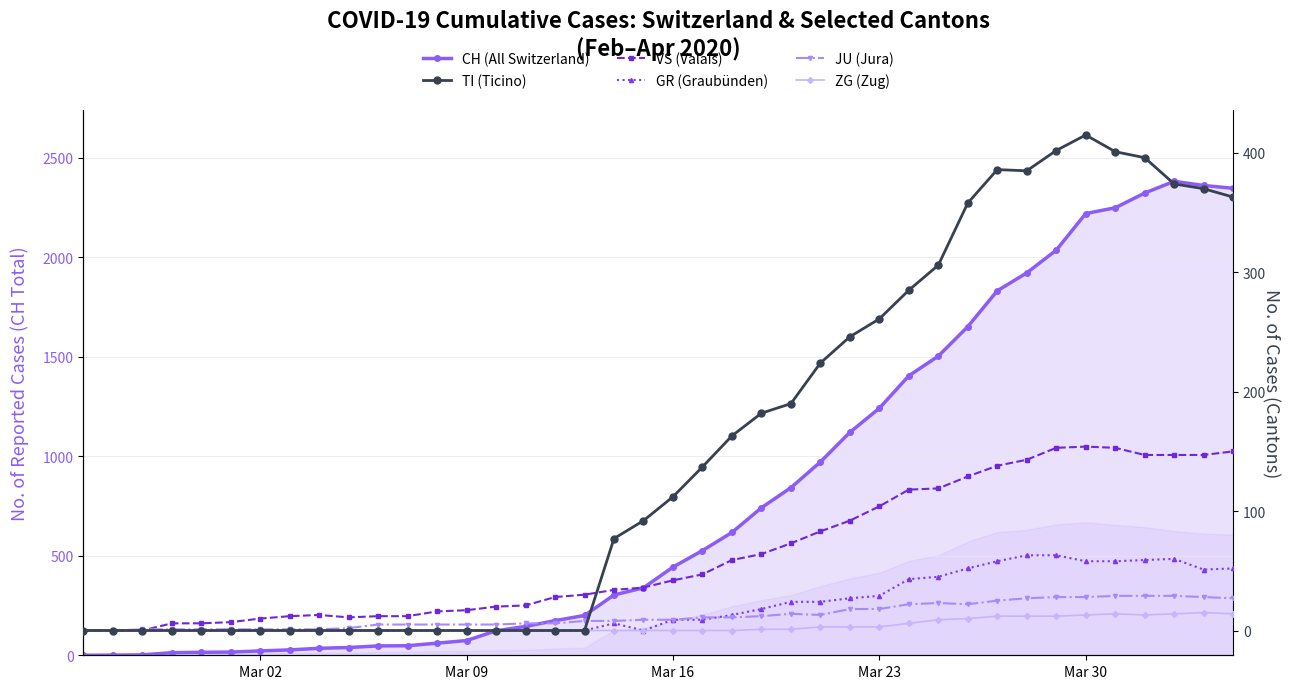

Which series has the largest total across all categories?

CH (All Switzerland)